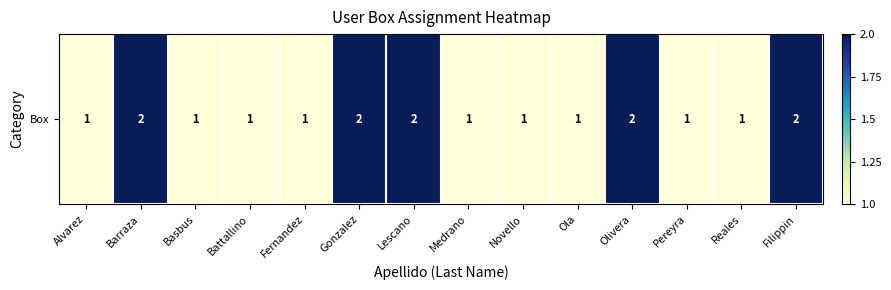

The chart shows a value of 2 at Lescano. True or false?

True